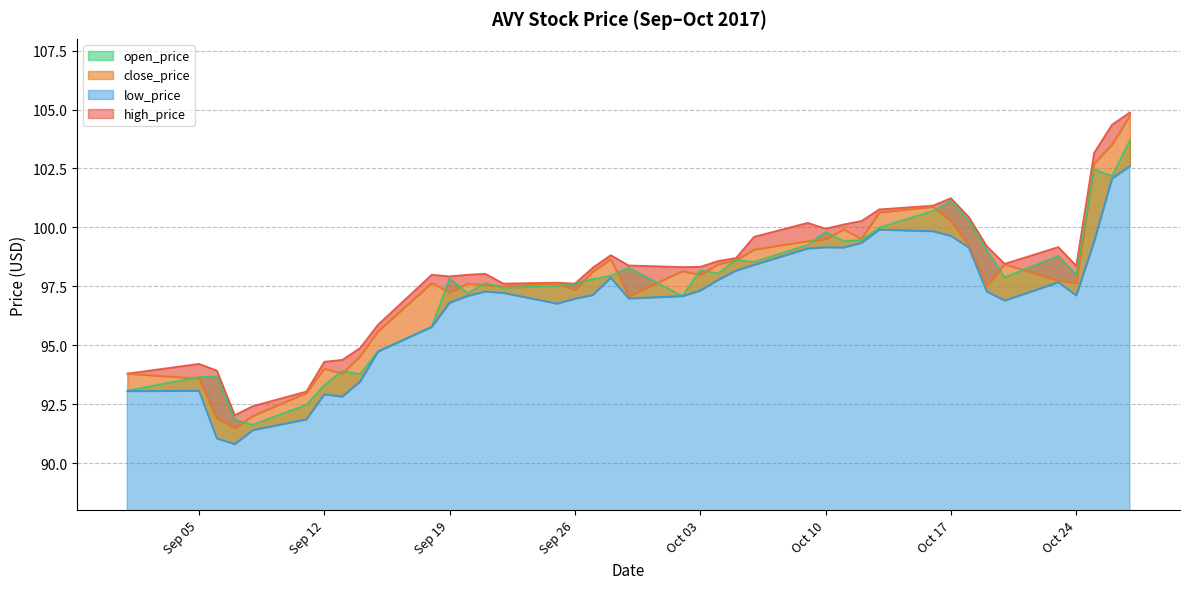

Is the value of low_price at Sep 19 greater than the value of open_price at Oct 24?

No